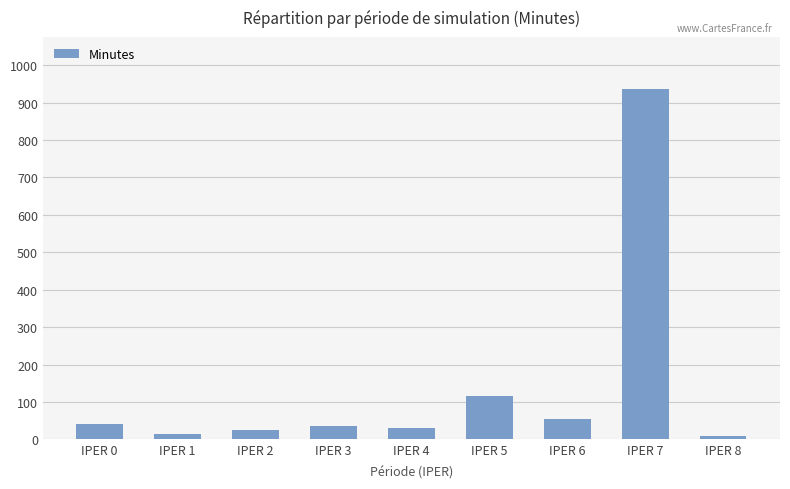

Which category has the highest value across all series?

IPER 7